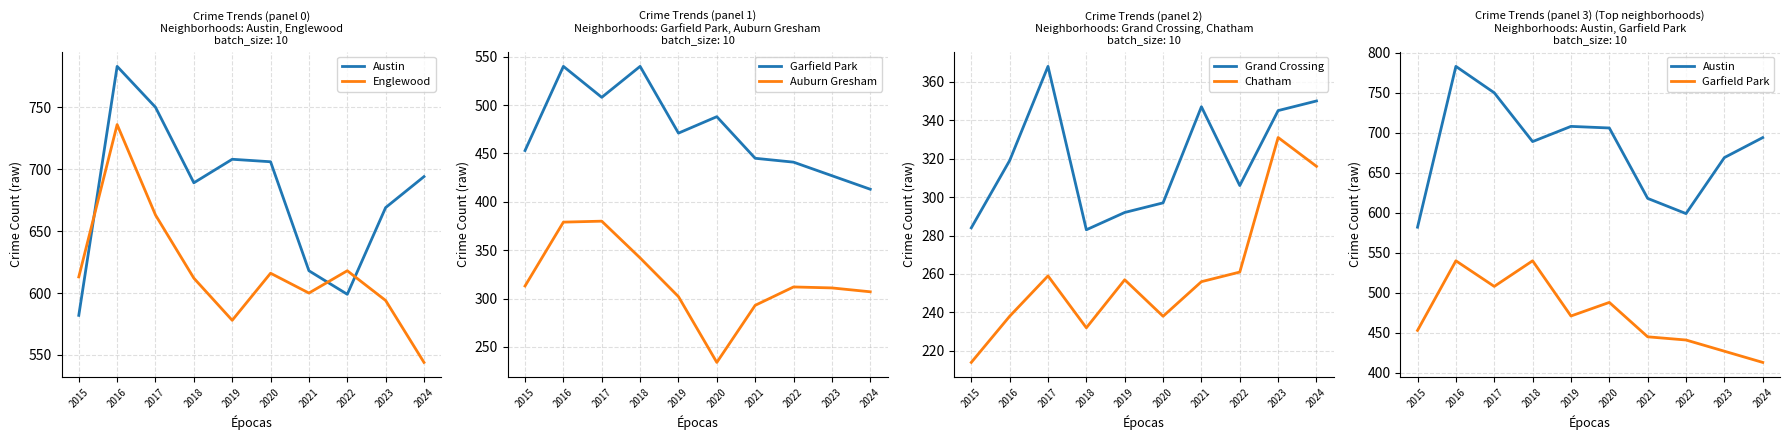

What is the total value across all series at 2020?

2579